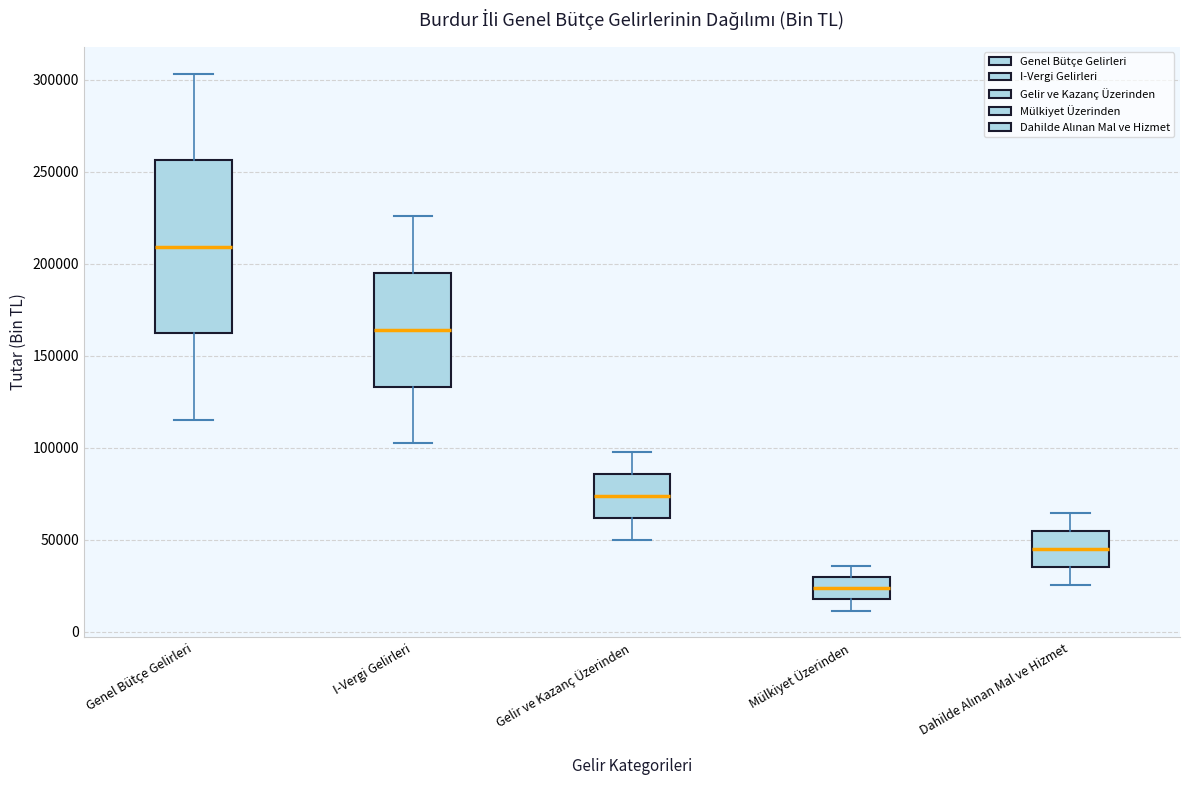

Reading left to right, transcribe this box plot: for each box, give where its median line is, the range the box spans, and where its two whiskers end, as read against the y-axis. The values are not printed on the chart, so give them approximately, as read against the axis.

Genel Bütçe Gelirleri: median 210000, box 160000 to 255000, whiskers 115000 to 305000
I-Vergi Gelirleri: median 165000, box 135000 to 195000, whiskers 100000 to 225000
Gelir ve Kazanç Üzerinden: median 75000, box 60000 to 85000, whiskers 50000 to 100000
Mülkiyet Üzerinden: median 25000, box 20000 to 30000, whiskers 10000 to 35000
Dahilde Alınan Mal ve Hizmet: median 45000, box 35000 to 55000, whiskers 25000 to 65000